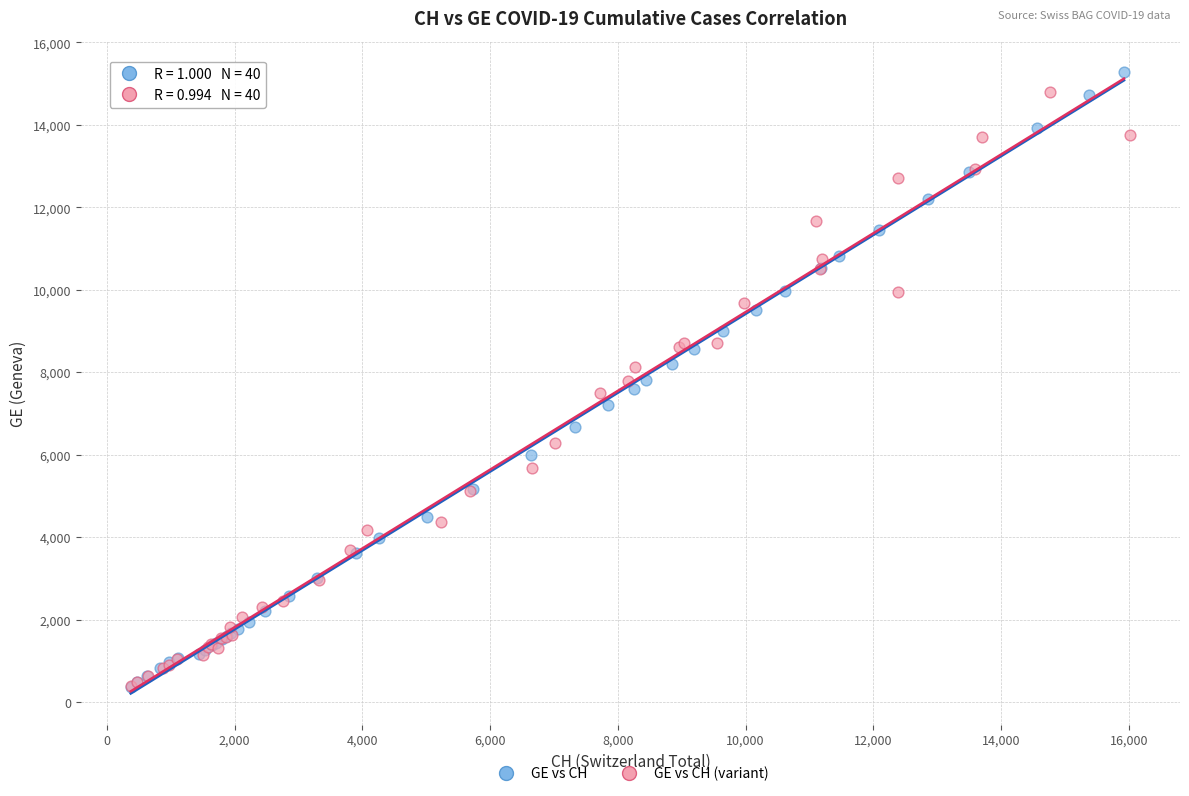

What are all the series names shown in the legend?

GE vs CH, GE vs CH (variant)